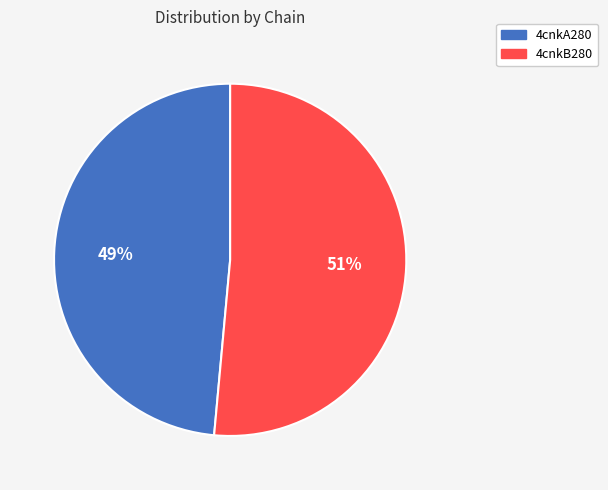

Which slice is the largest?

4cnkB280